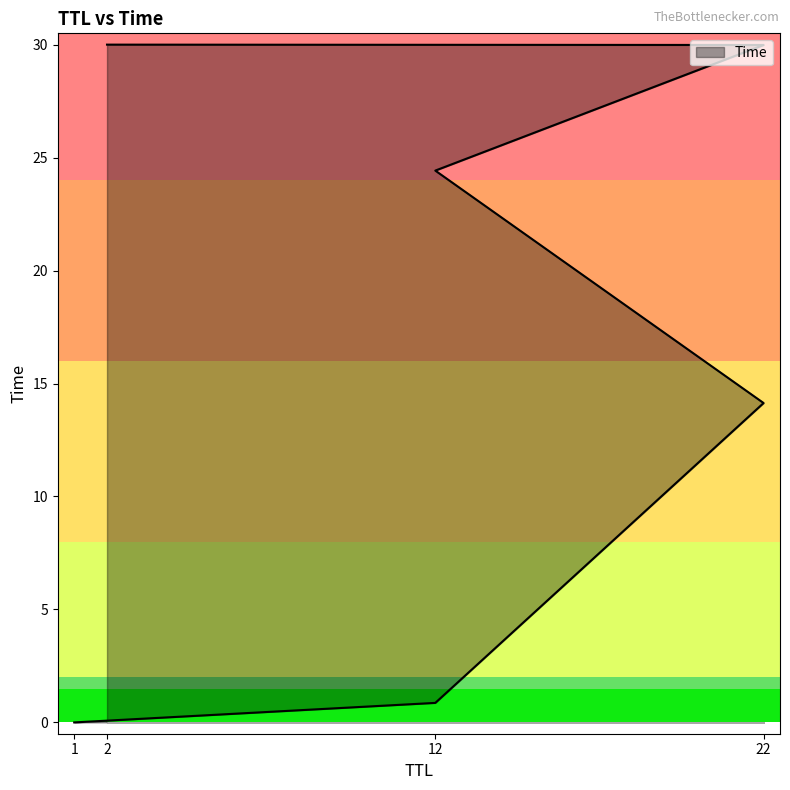

Where is the data nearest to the value 15?

22